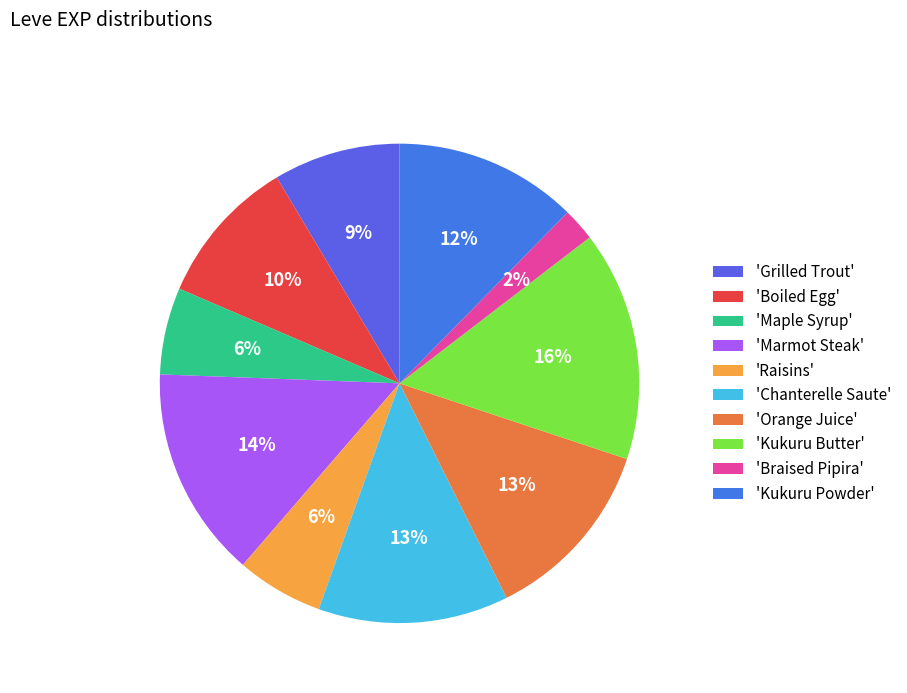

How many slices are in this pie chart?

10